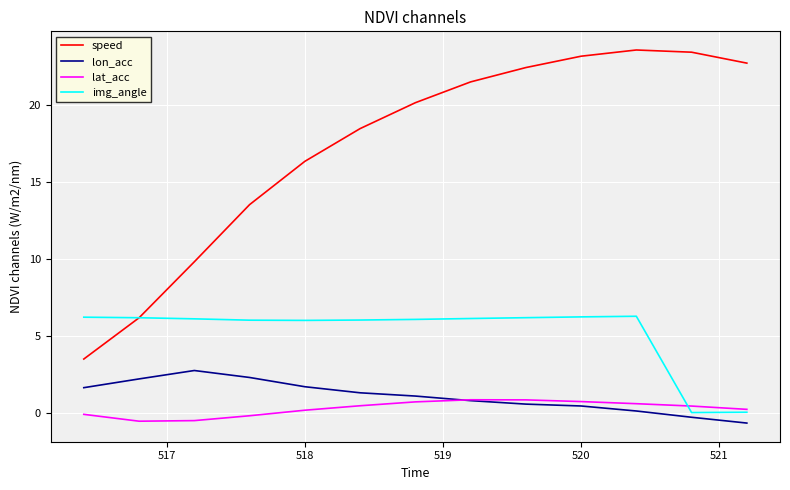

Which series has the largest total across all categories?

speed